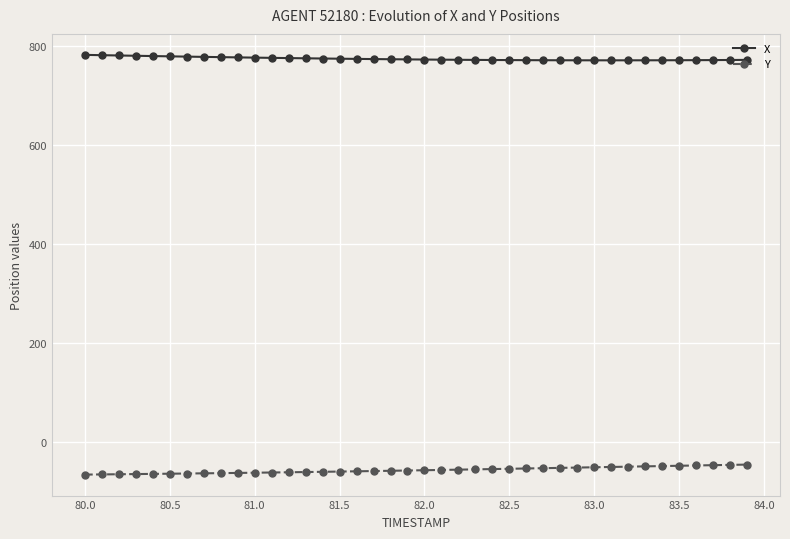

What is the lowest value of the X series?

770.5